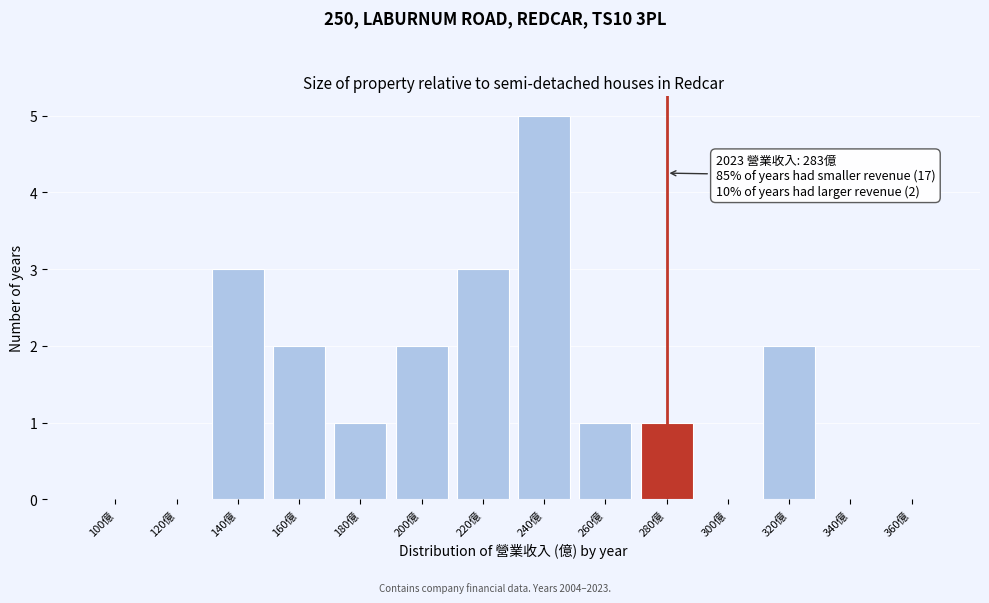

Reading left to right, transcribe all the data shown in this chart.

100億=0	120億=0	140億=3	160億=2	180億=1	200億=2	220億=3	240億=5	260億=1	280億=1	300億=0	320億=2	340億=0	360億=0